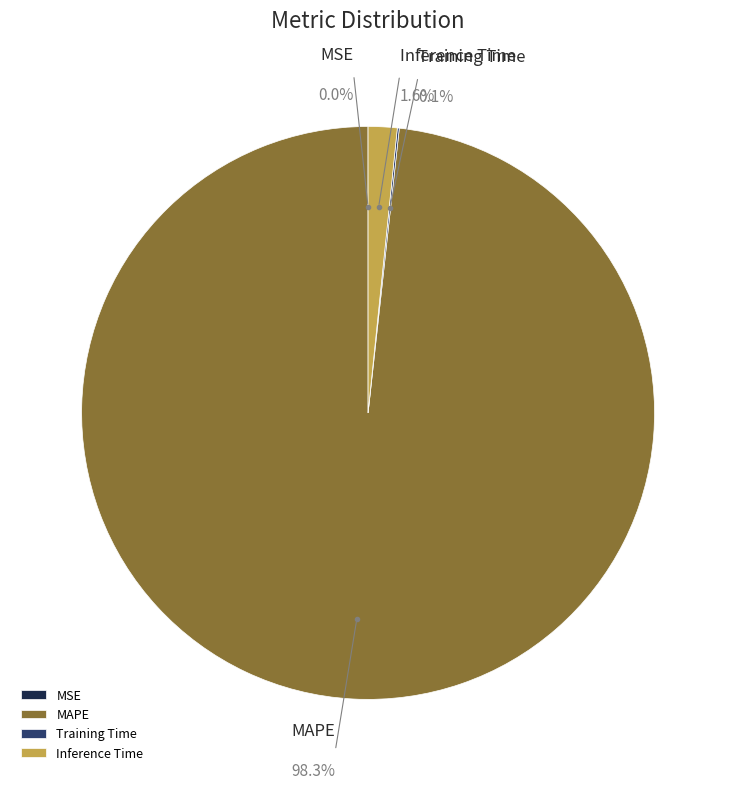

Which slice is the smallest?

MSE